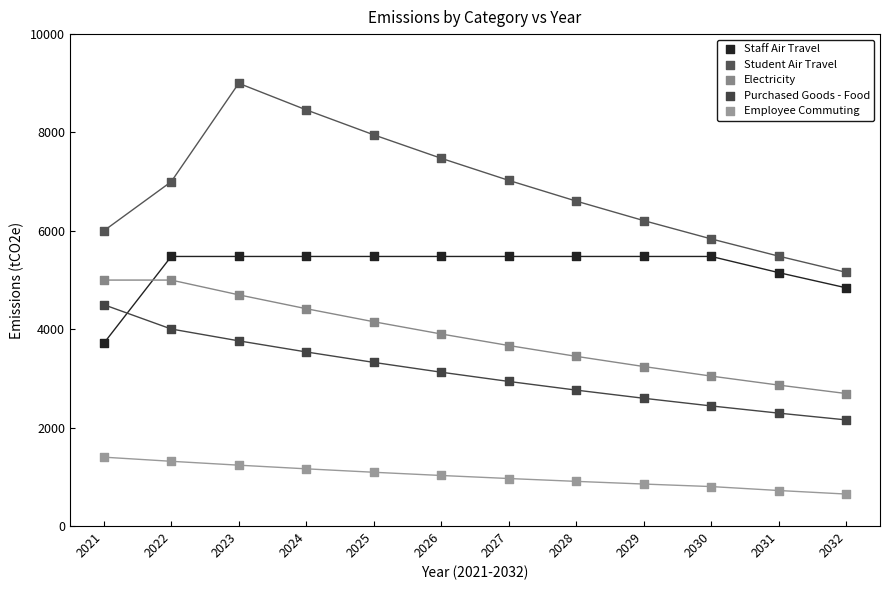

Which series contains the highest Y value?

Student Air Travel